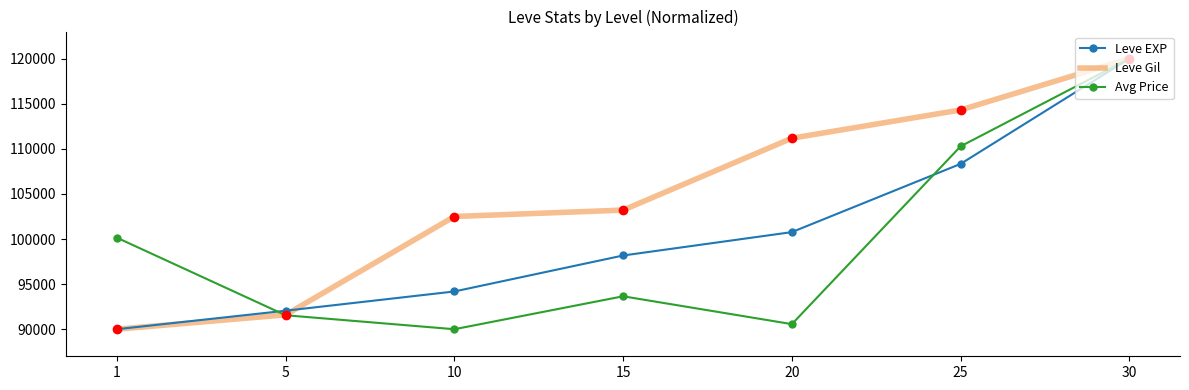

Which series has the largest total across all categories?

Leve Gil